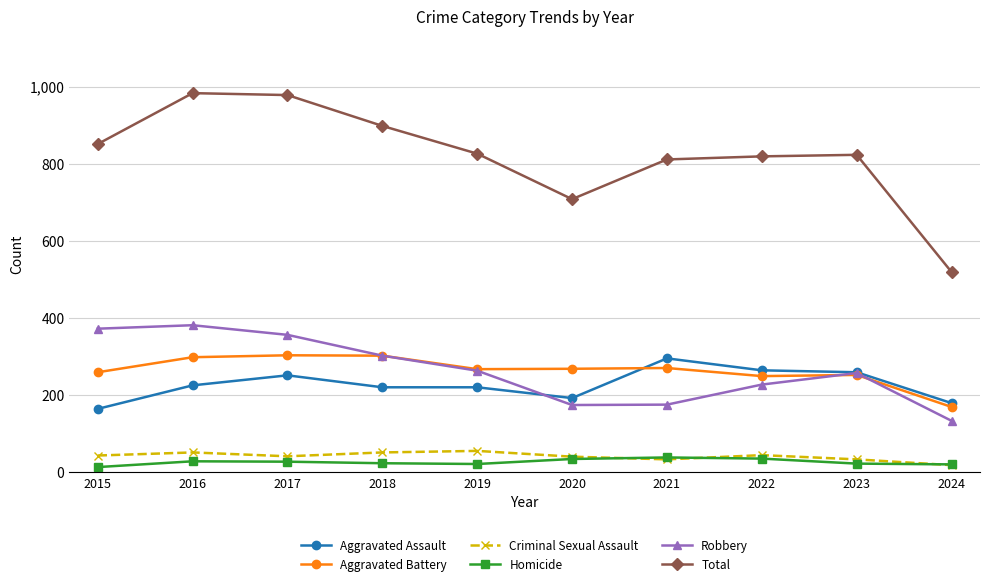

What is the value of the Robbery point at the 7th from the left?

175